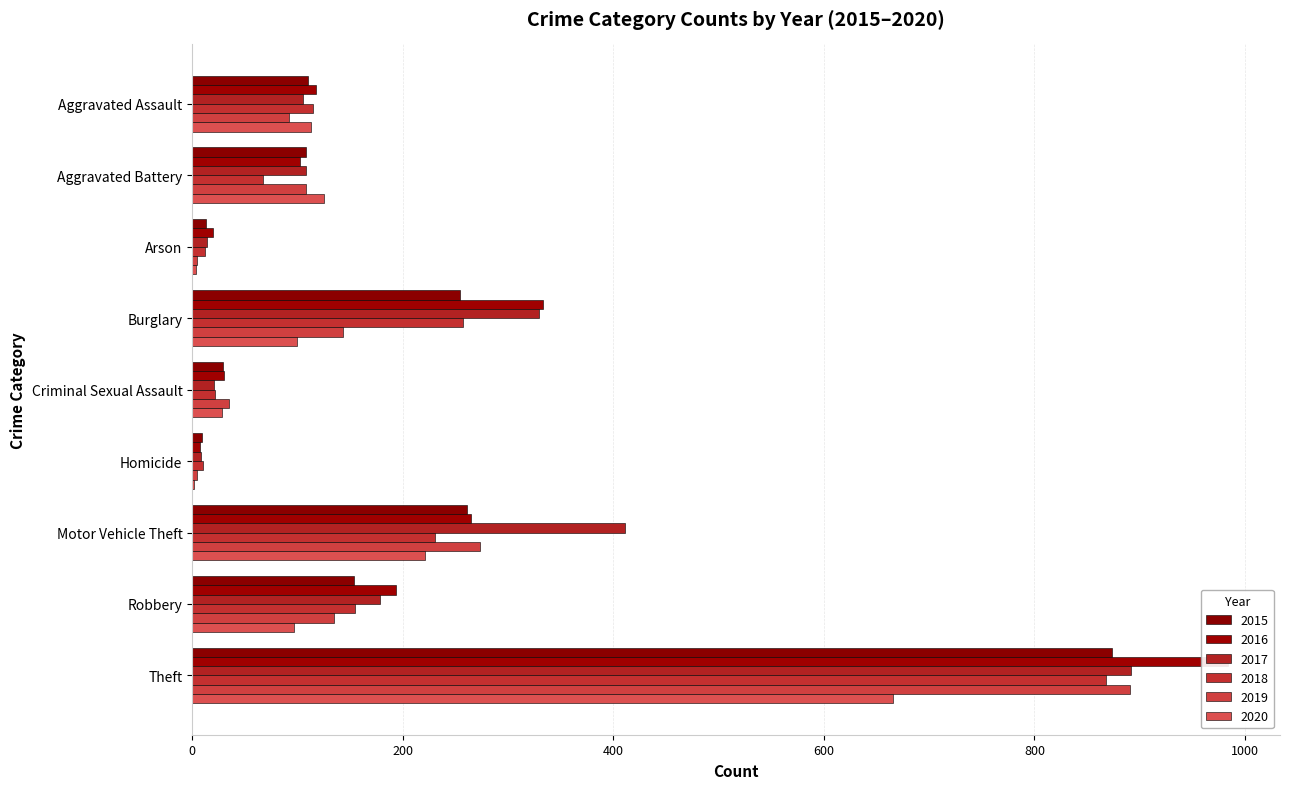

List the series in order of their peak value, lowest first.

2020, 2018, 2015, 2019, 2017, 2016